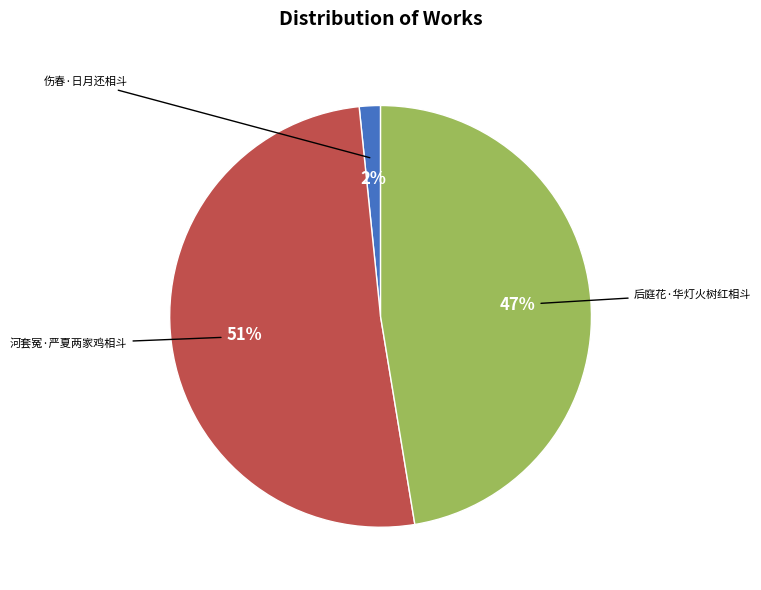

To the nearest percent, what is the difference between the largest and smallest slice percentages?

49%